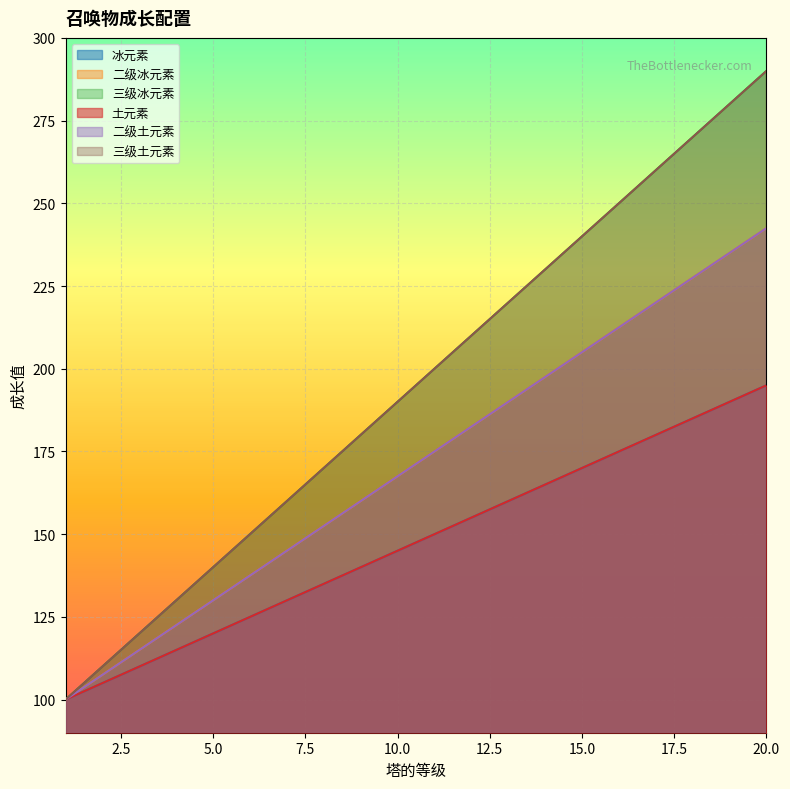

What is the average value of the 三级冰元素 series?

195.0